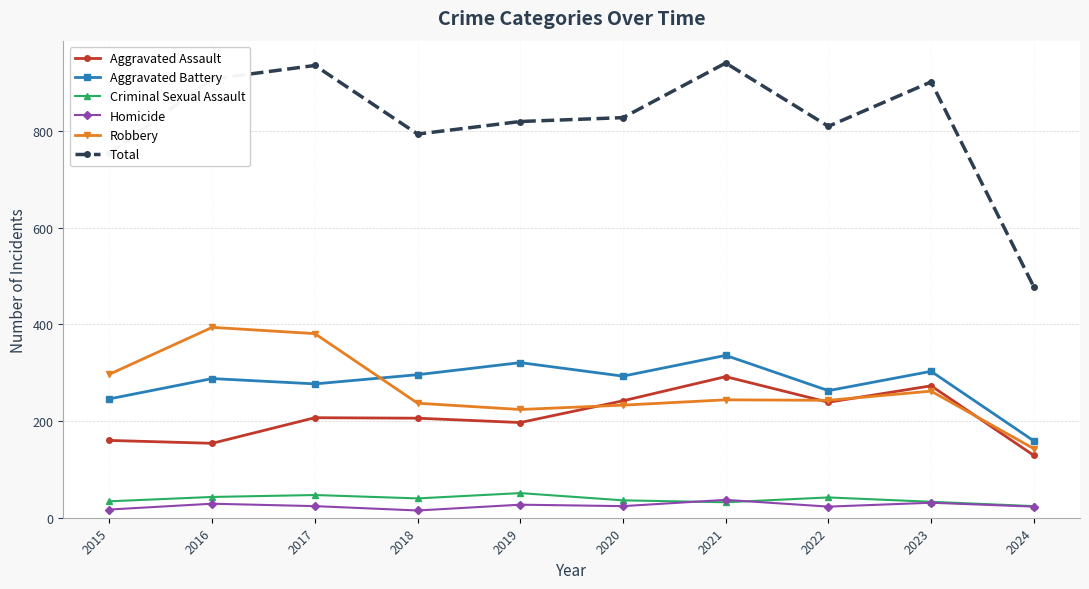

At which label does Robbery first exceed 244?

2015